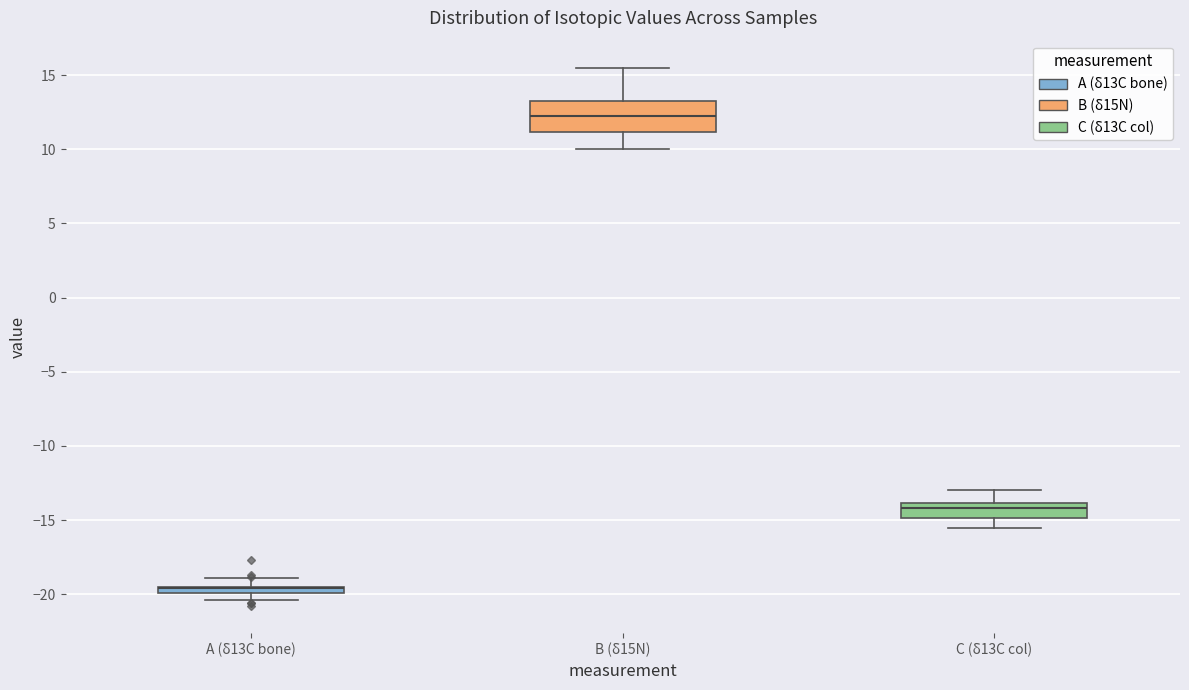

Where does the median line of the box for B (δ15N) sit on the y-axis? The values are not printed on the chart, so give them approximately, as read against the axis.

12.5